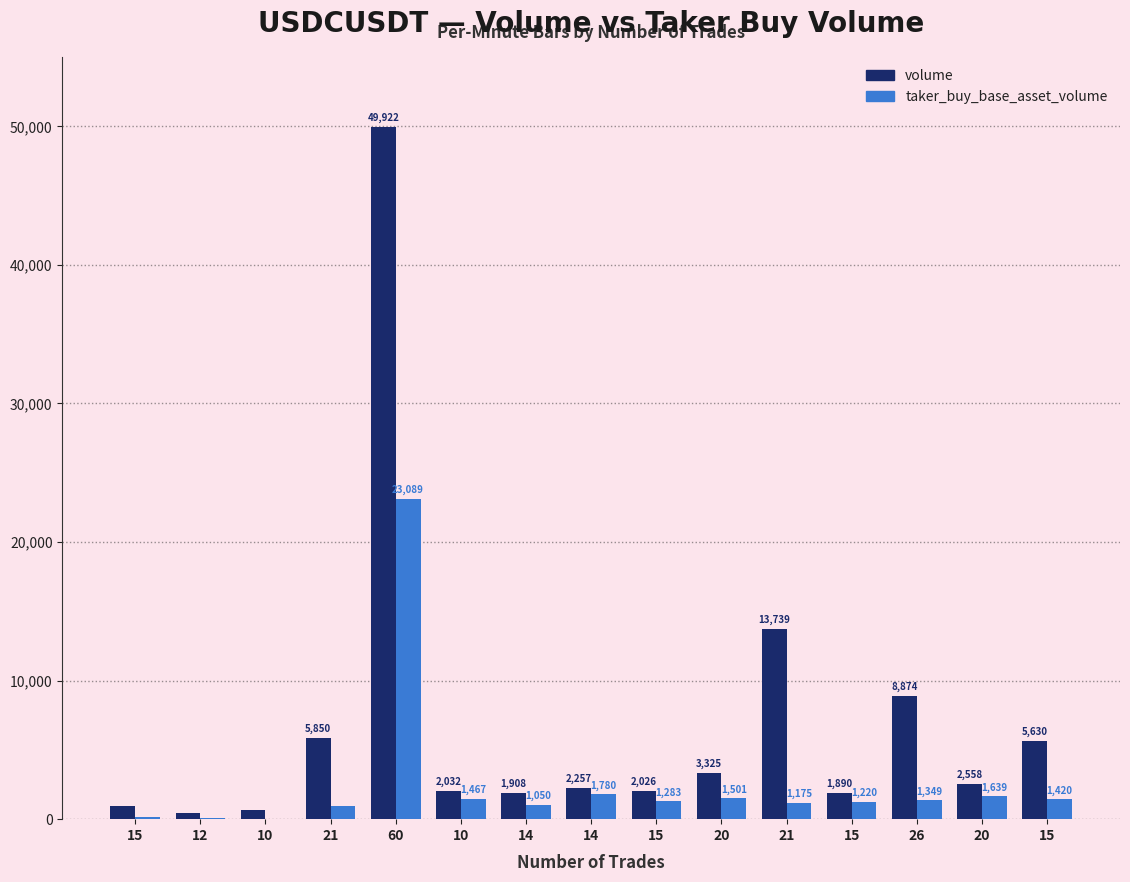

Are the bars grouped side by side (vs. stacked)?

Yes